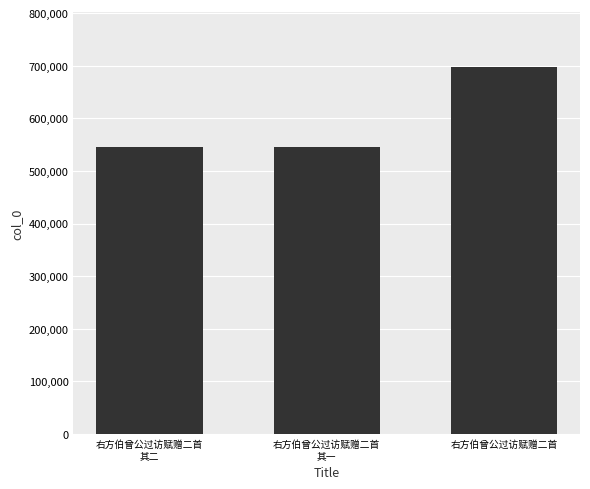

What is the greatest value displayed?

697256